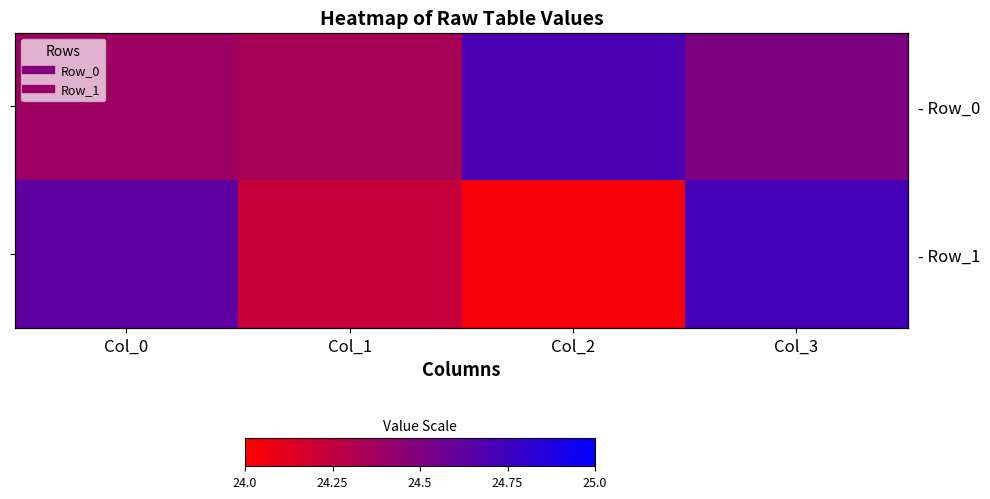

What is the difference between the highest and lowest values at Col_2?

0.7